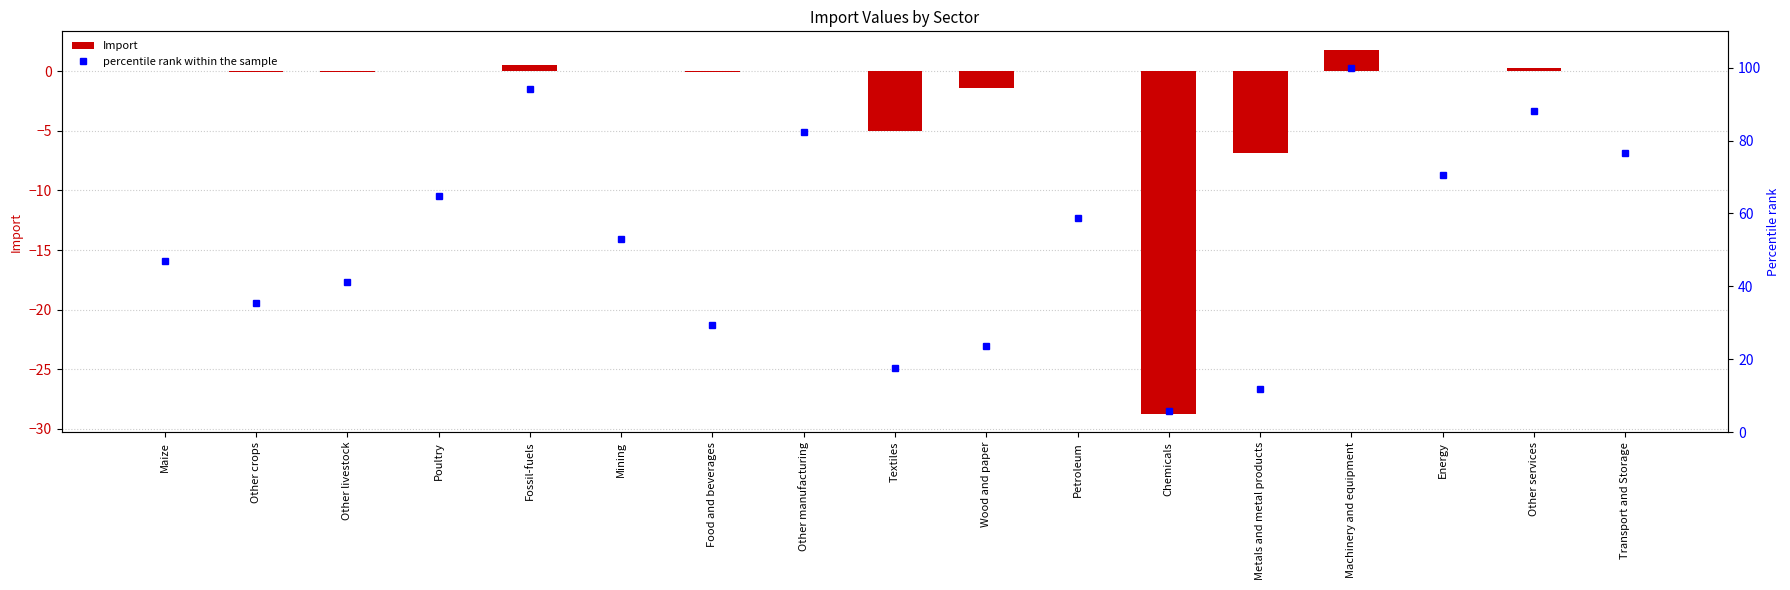

The percentile rank within the sample series shows 5.9 at Chemicals. True or false?

True